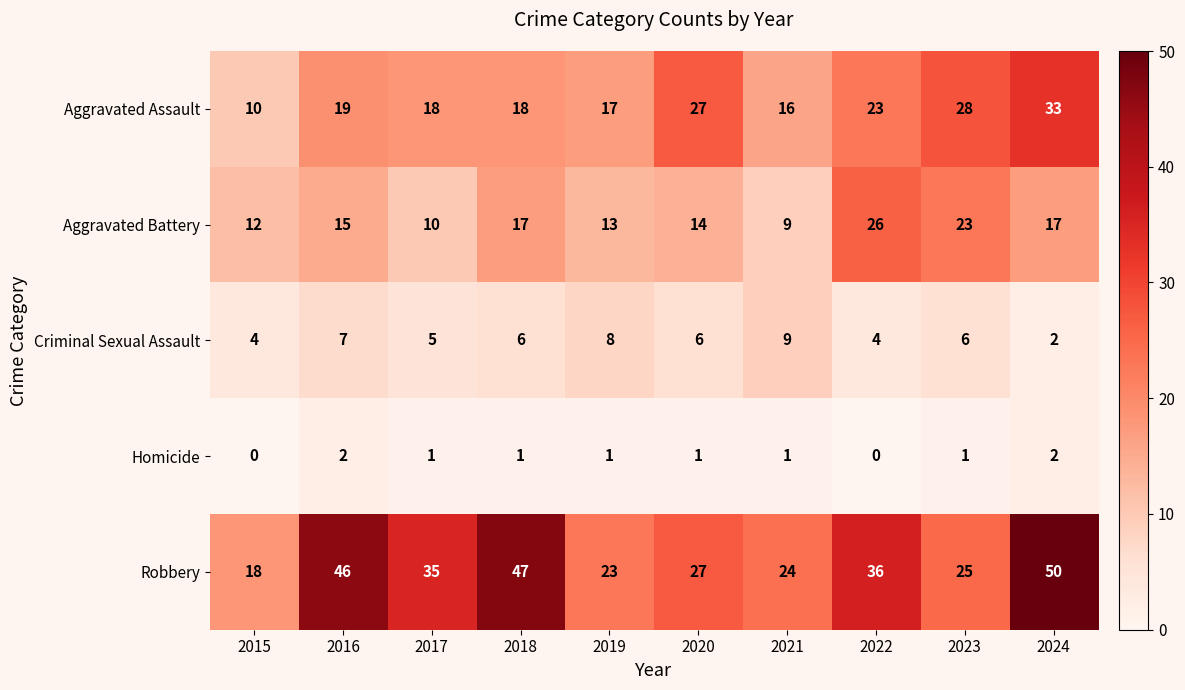

Is it true that Aggravated Assault equals 23 at 2022?

True